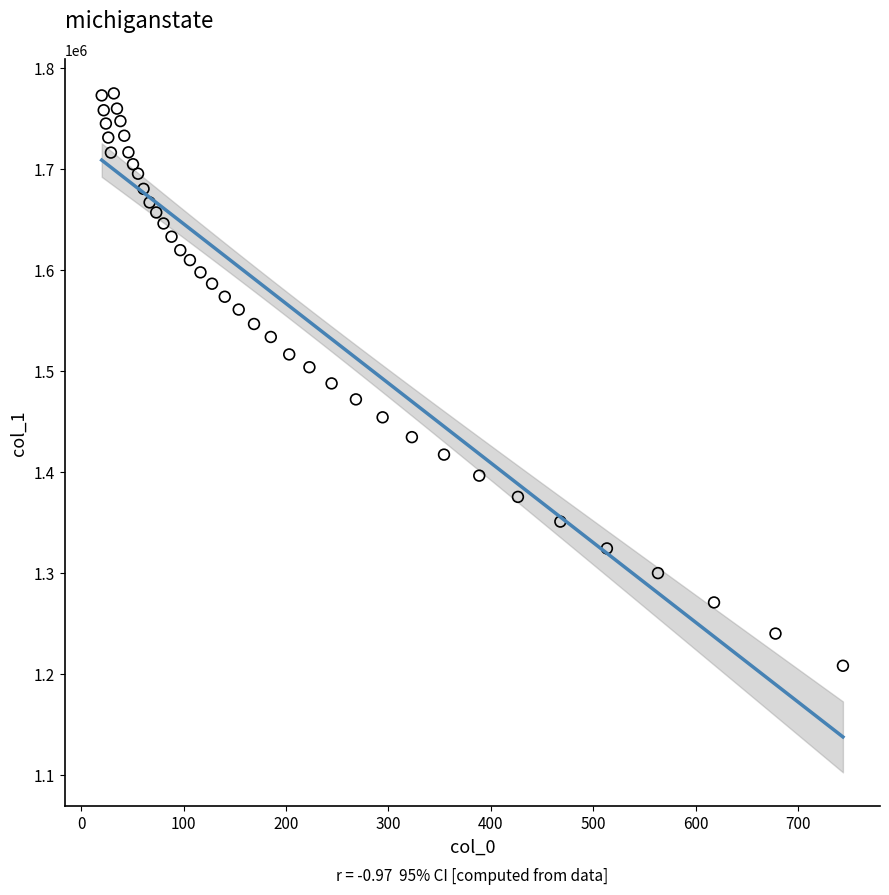

What is the range of X values (max minus min)?

723.9